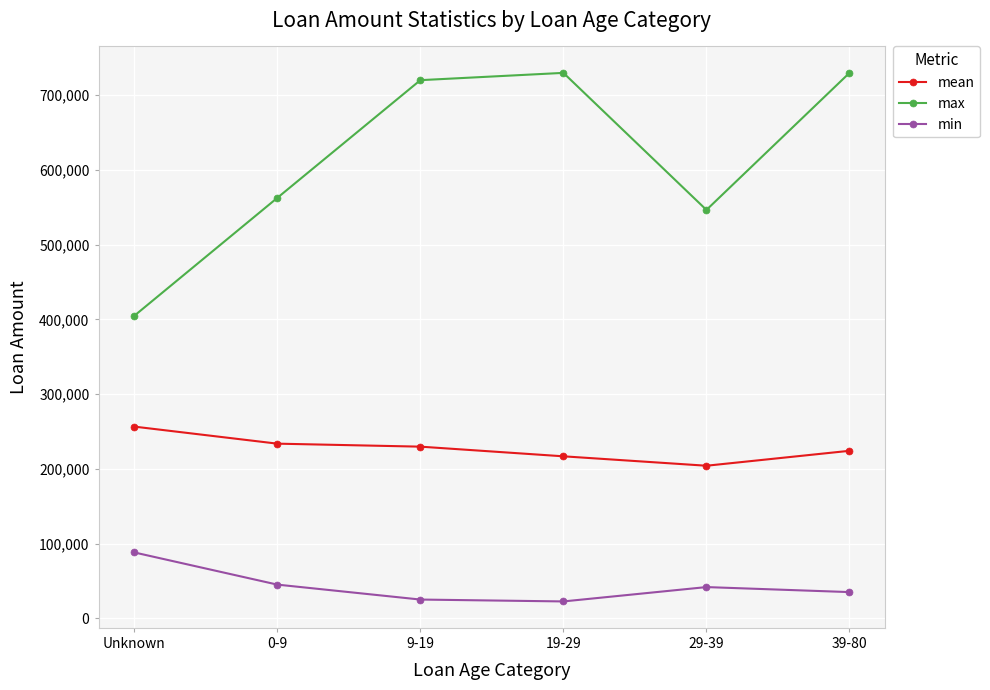

What value does the mean series have at Unknown?

256425.3